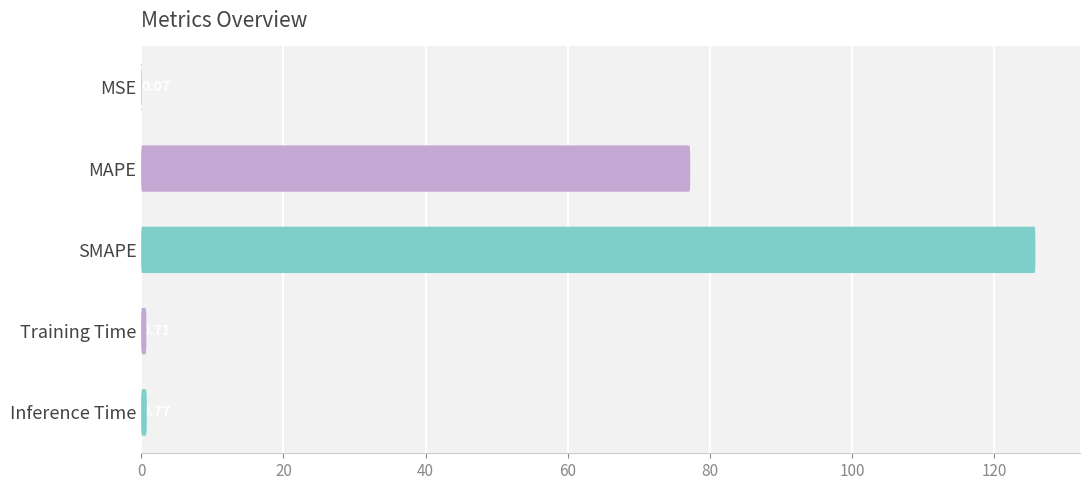

What is the change in value from MAPE to SMAPE?

+48.6